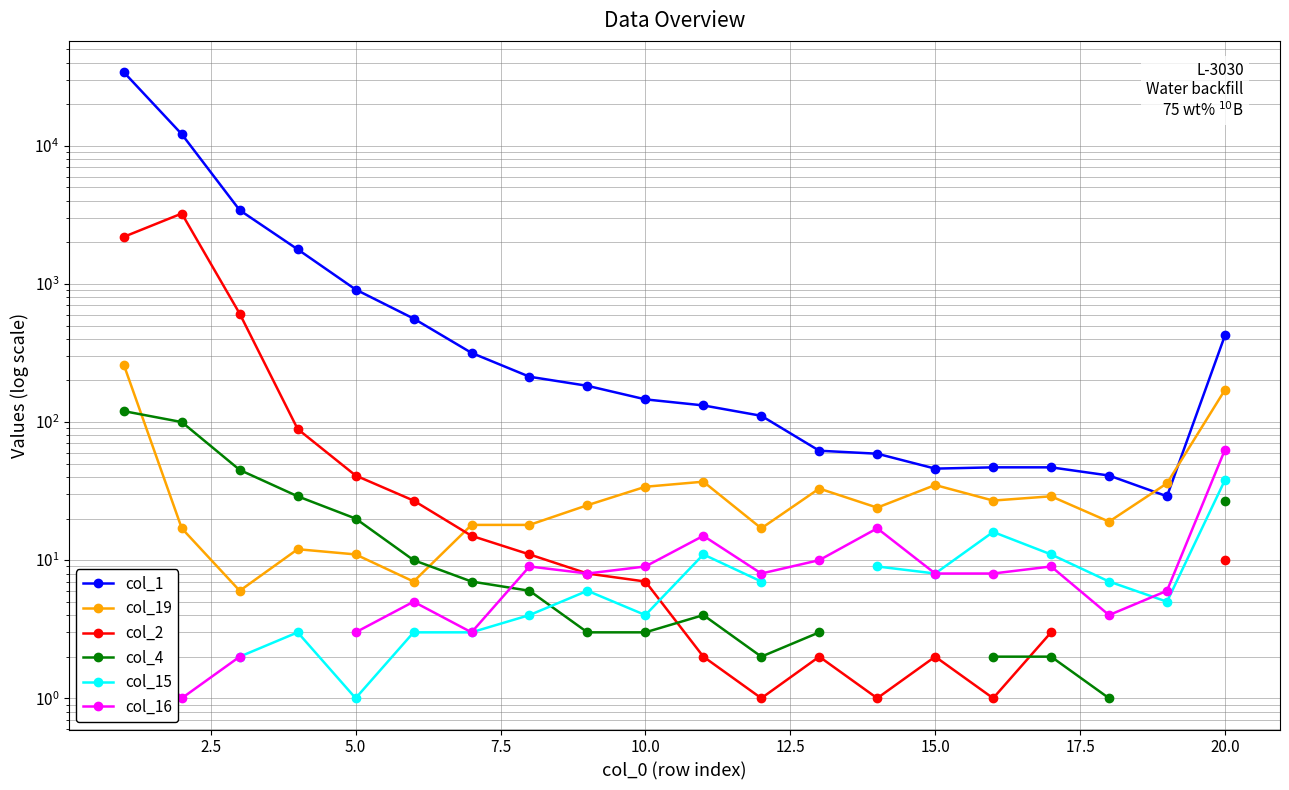

Which series ends up on top after the final intersection of col_16 and col_4?

col_16